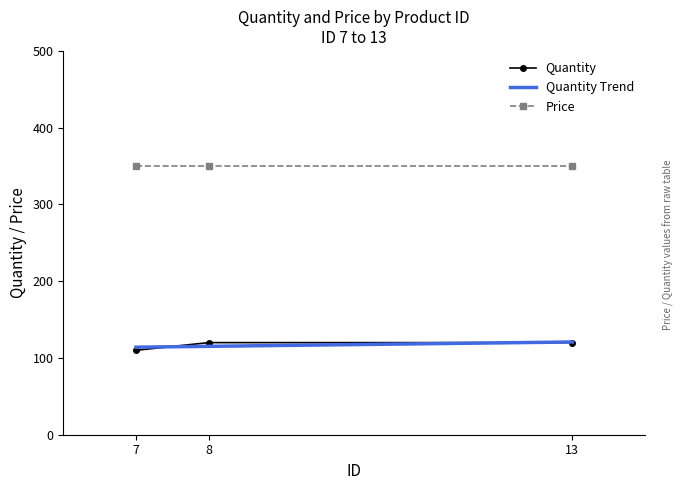

Reading left to right, extract all data points from this chart.

7=110	8=120	13=120